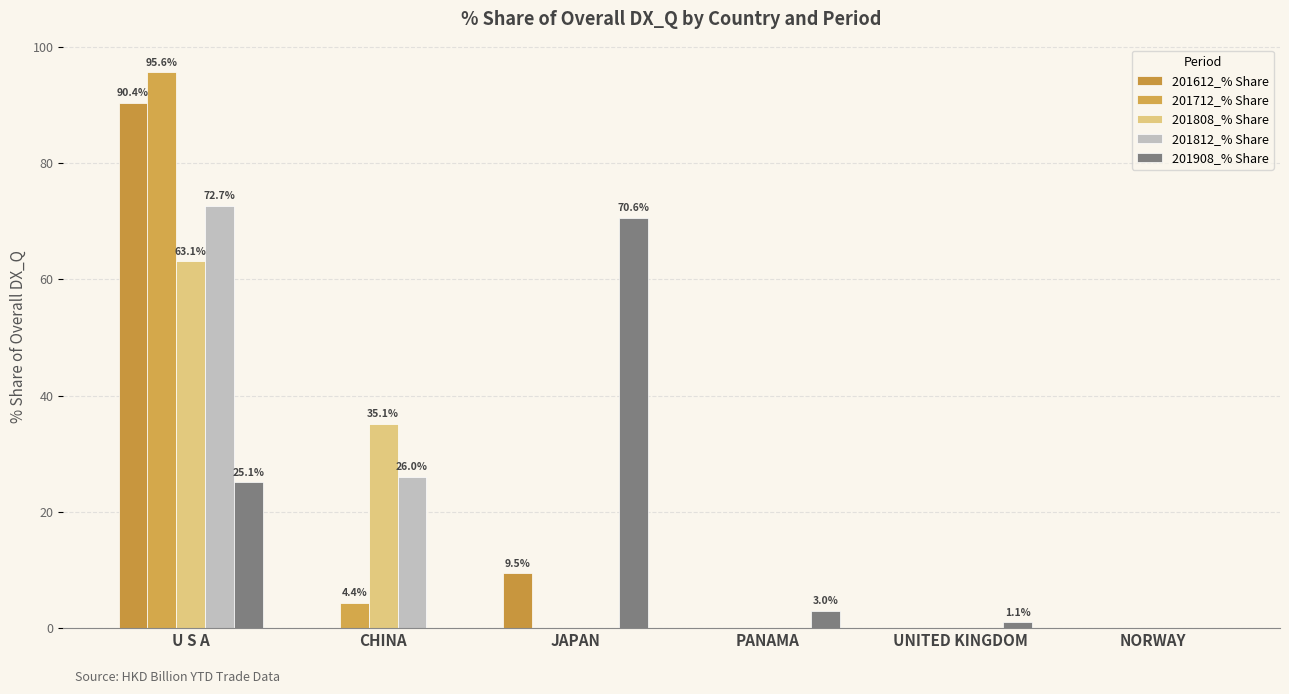

What is the difference between the 201812_% Share values at CHINA and U S A?

46.7